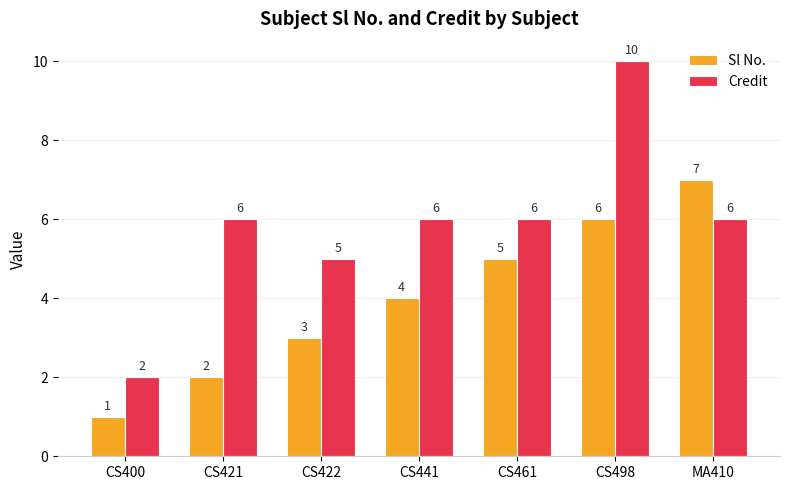

How many groups of bars are there?

7